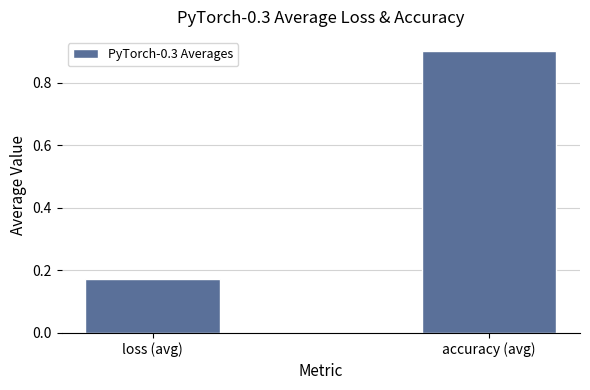

How many bars are there in total?

2